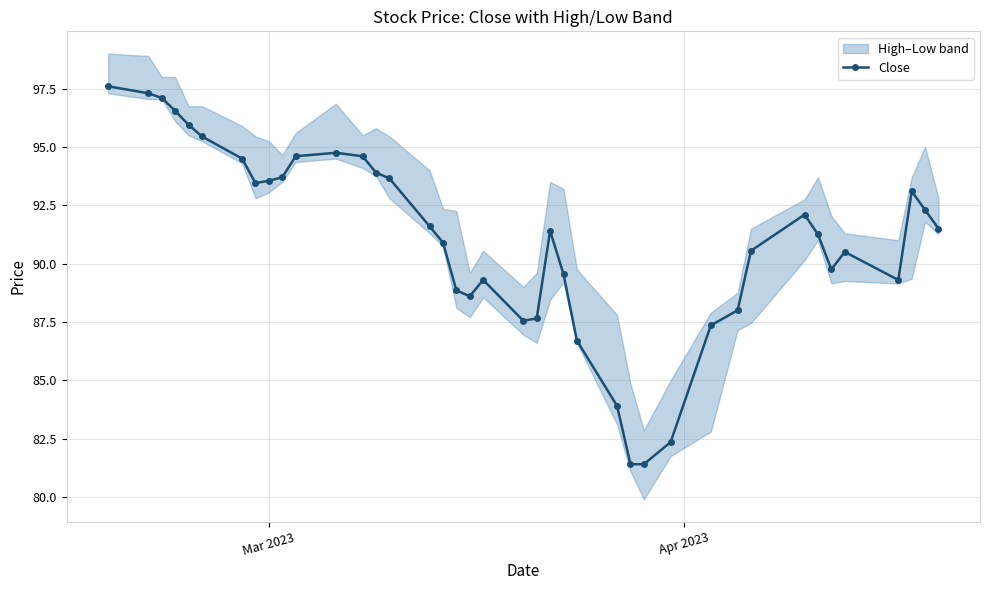

How many points are higher than both their immediate neighbors (excluding endpoints)?

6